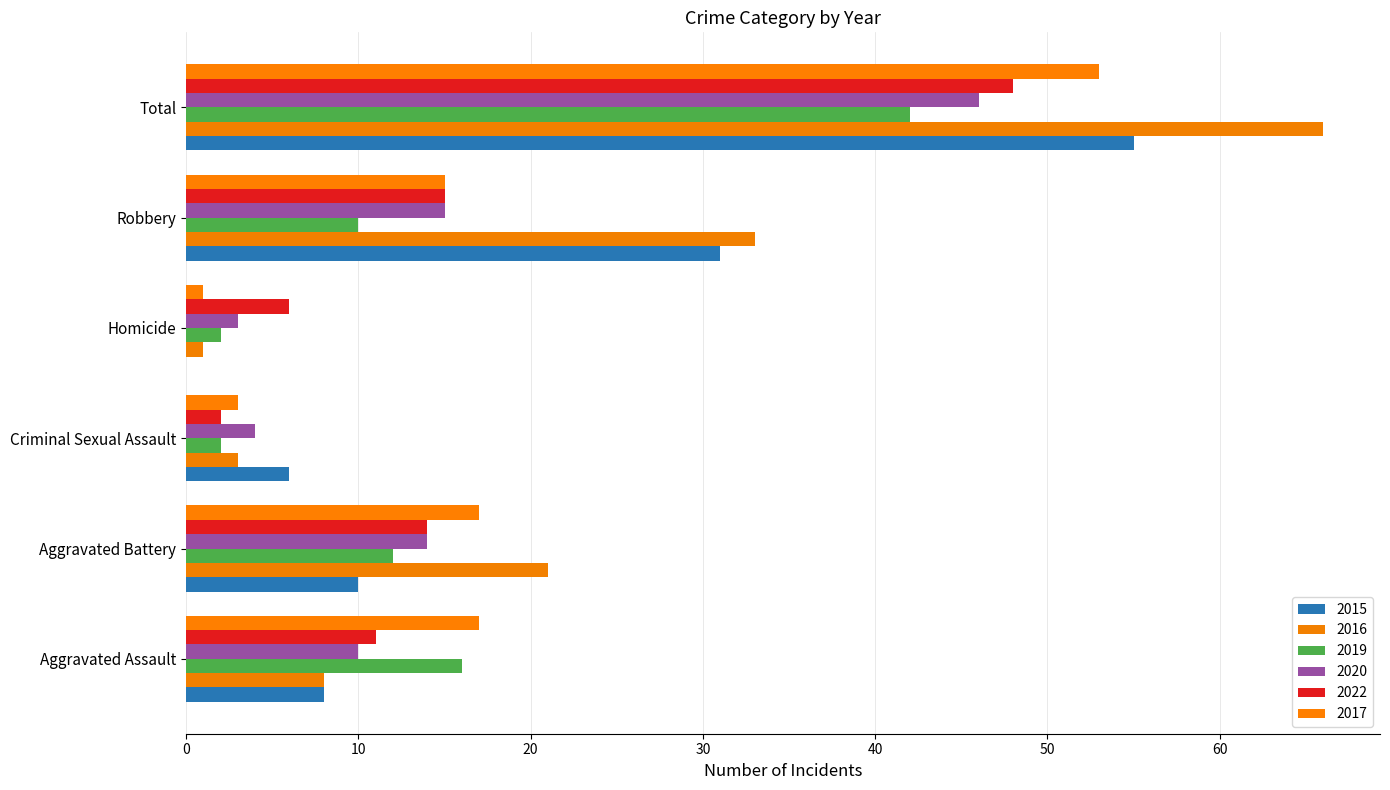

How many categories are shown in the chart?

6